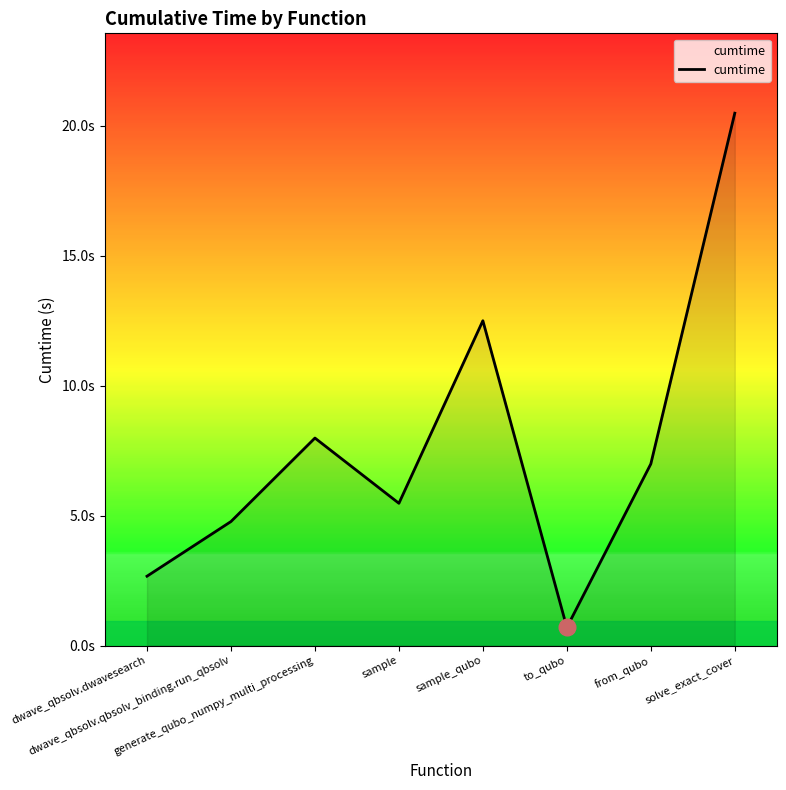

Rank the categories by value from lowest to highest.

to_qubo, dwave_qbsolv.dwavesearch, dwave_qbsolv.qbsolv_binding.run_qbsolv, sample, from_qubo, generate_qubo_numpy_multi_processing, sample_qubo, solve_exact_cover